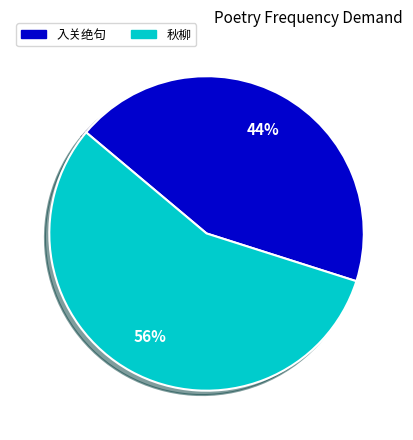

To the nearest percent, what is the difference between the largest and smallest slice percentages?

12%